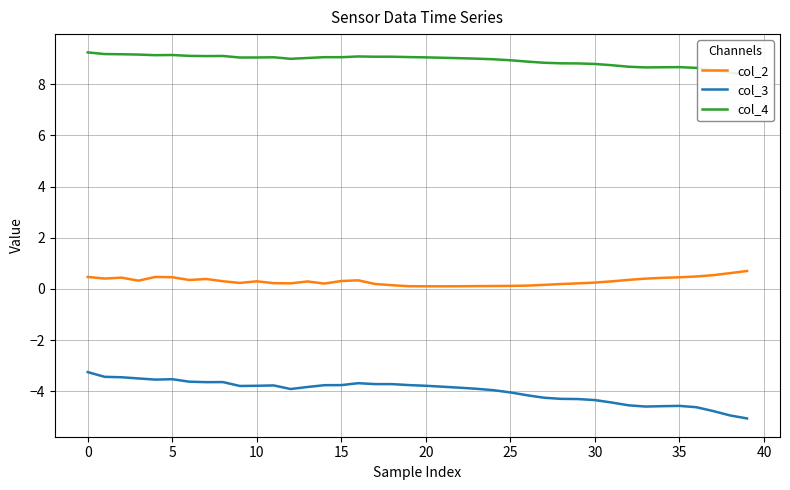

True or false: col_2 and col_3 cross at least once.

False